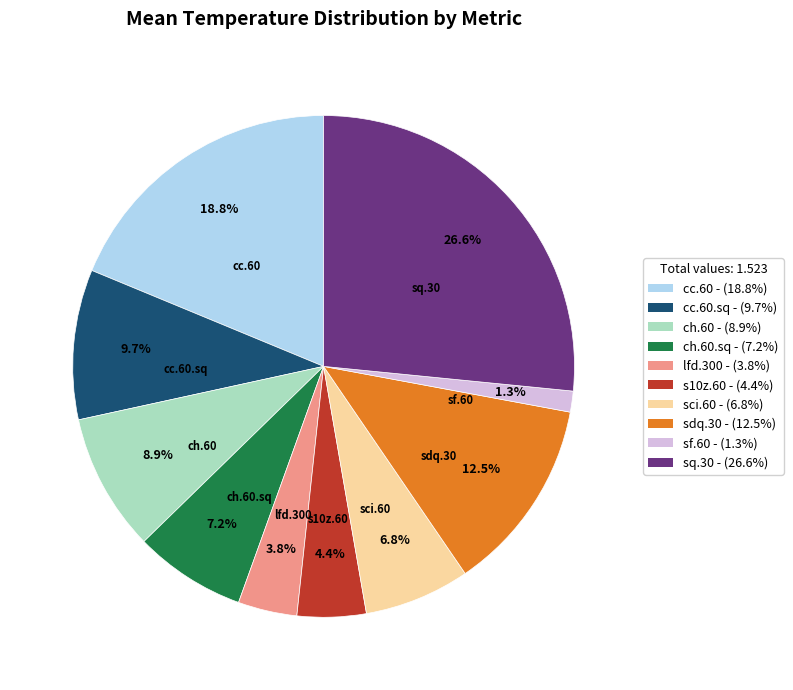

To the nearest percent, what is the combined percentage of sf.60 and sq.30?

28%